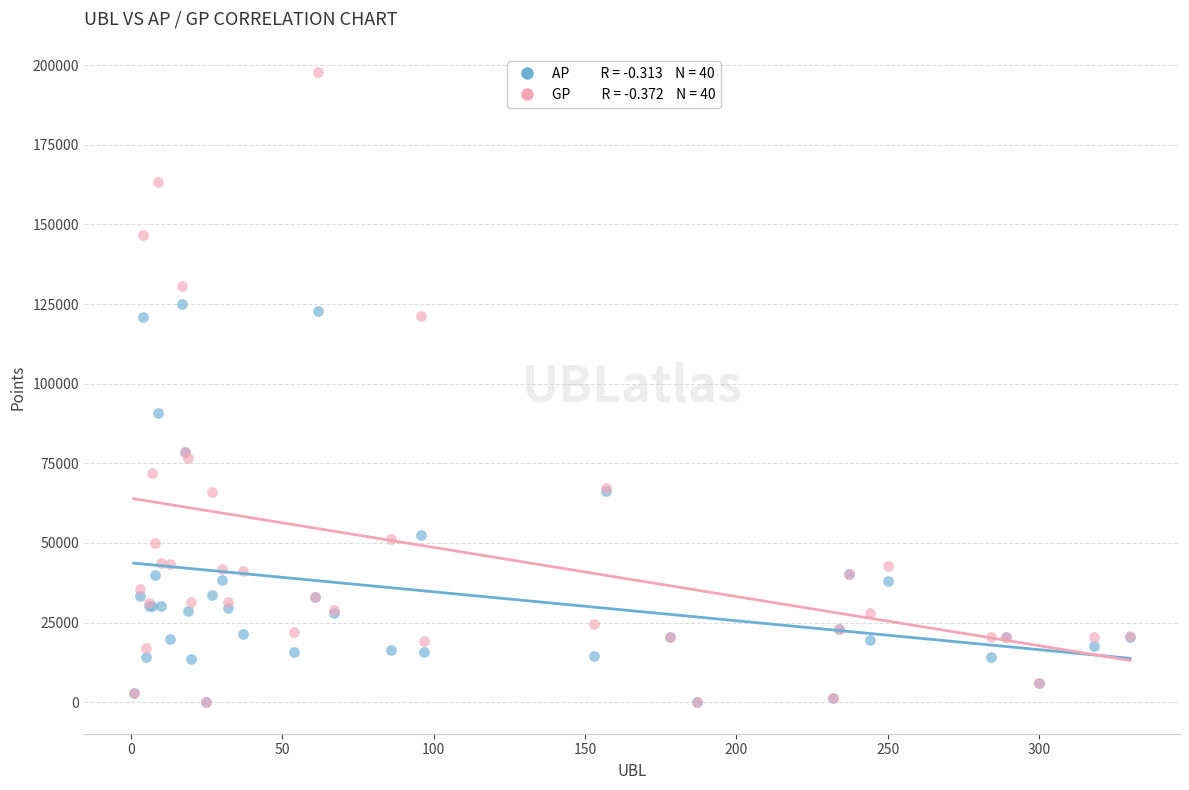

Across all series, what Y value is closest to 98907?

90791